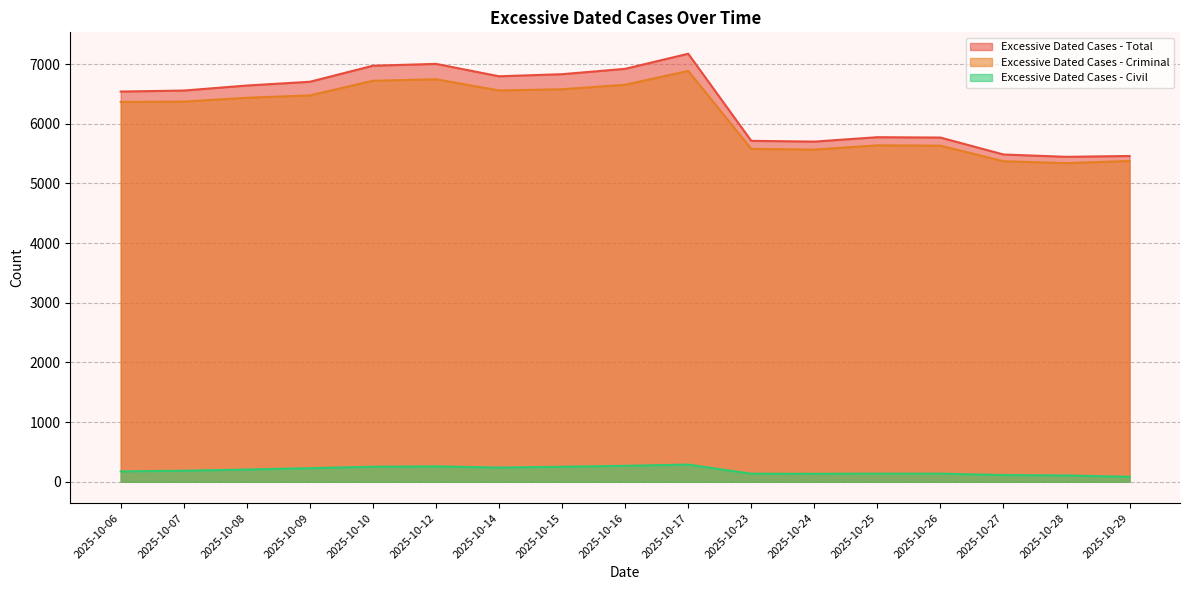

Does the chart display data point markers on the line(s)?

No